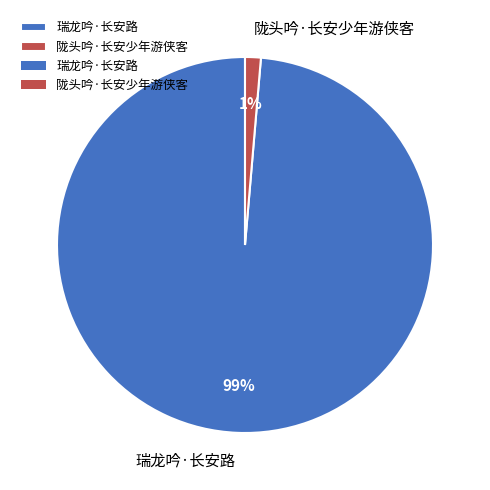

How many slices are in this pie chart?

2